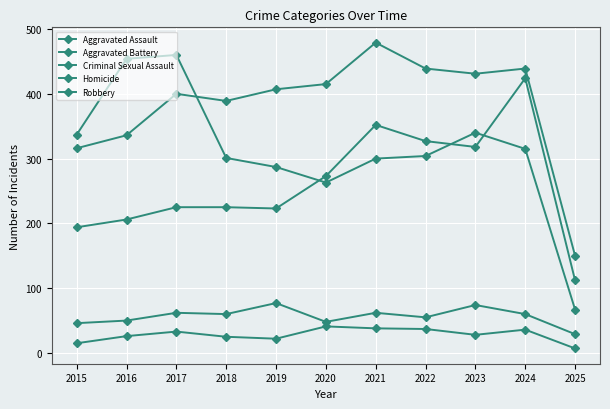

True or false: Homicide and Aggravated Assault intersect in this chart.

False